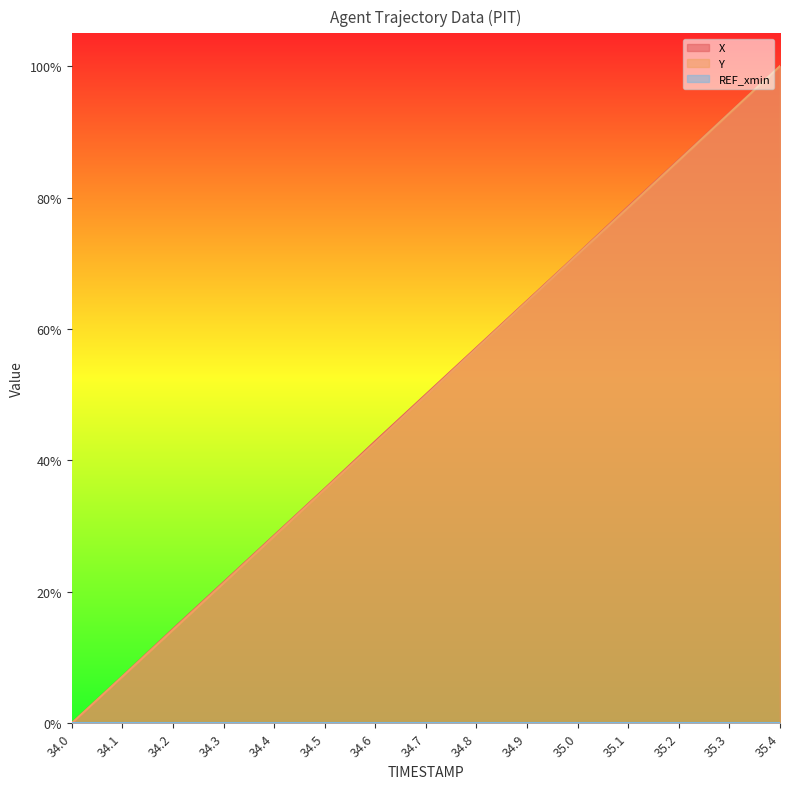

Reading left to right, what are all the values shown in this chart?

X: 34.0=0.0	34.1=0.1	34.2=0.1	34.3=0.2	34.4=0.3	34.5=0.4	34.6=0.4	34.7=0.5	34.8=0.6	34.9=0.6	35.0=0.7	35.1=0.8	35.2=0.9	35.3=0.9	35.4=1.0
Y: 34.0=0.0	34.1=0.1	34.2=0.1	34.3=0.2	34.4=0.3	34.5=0.4	34.6=0.4	34.7=0.5	34.8=0.6	34.9=0.6	35.0=0.7	35.1=0.8	35.2=0.9	35.3=0.9	35.4=1.0